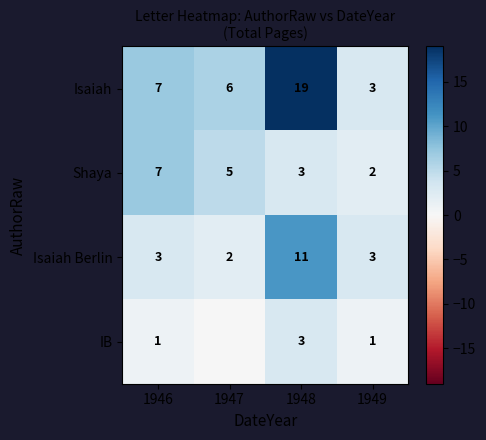

What is the difference between the maximum and minimum values in the Isaiah series?

16